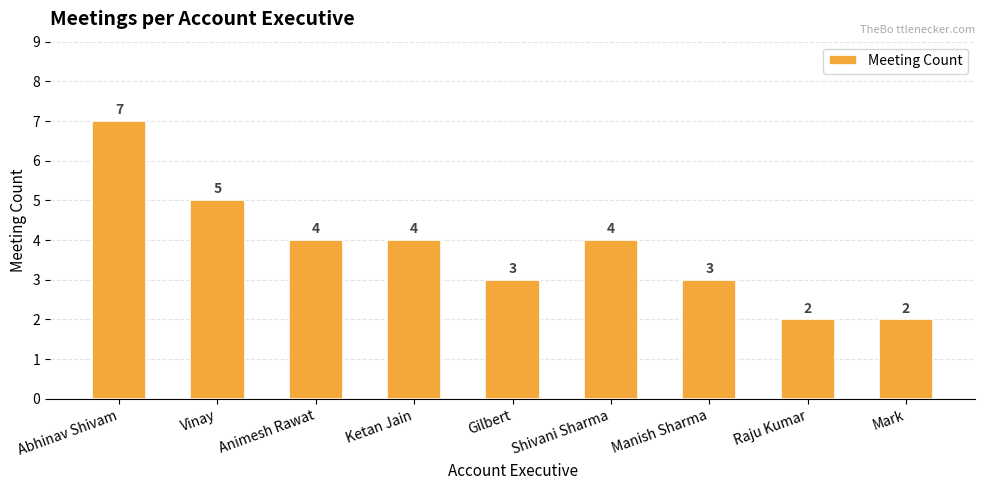

How many categories are shown in the chart?

9